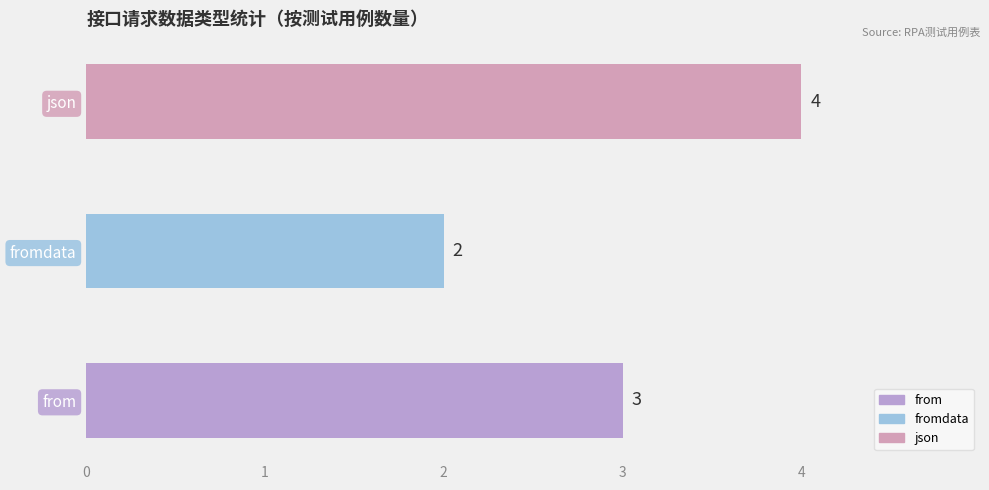

Reading bottom to top, transcribe all the data shown in this chart.

3	2	4